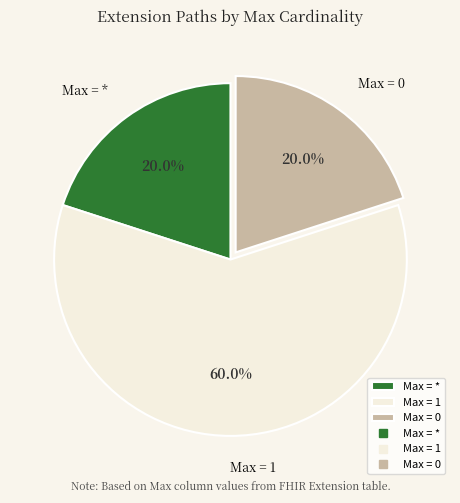

Which category has the biggest portion of the pie?

Max = 1